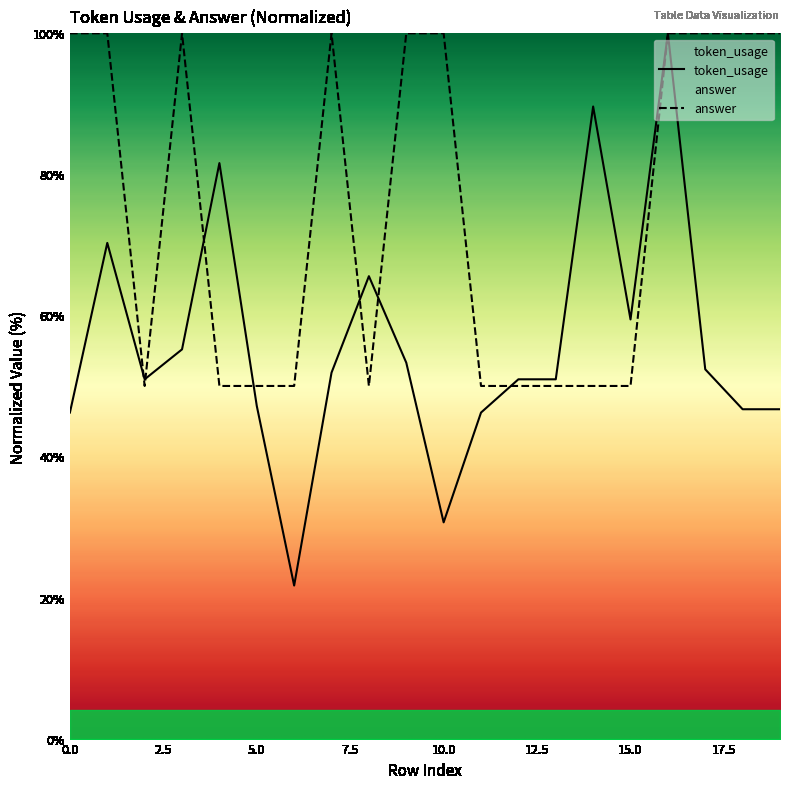

What is the value of the token_usage point at the 4th from the left?

55.2